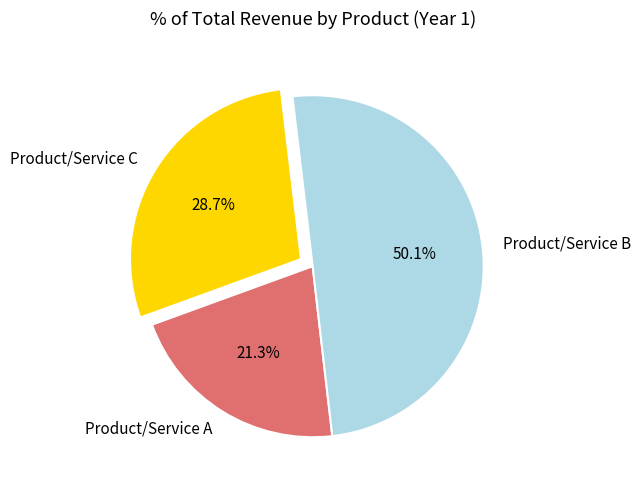

Which category has the biggest portion of the pie?

Product/Service B